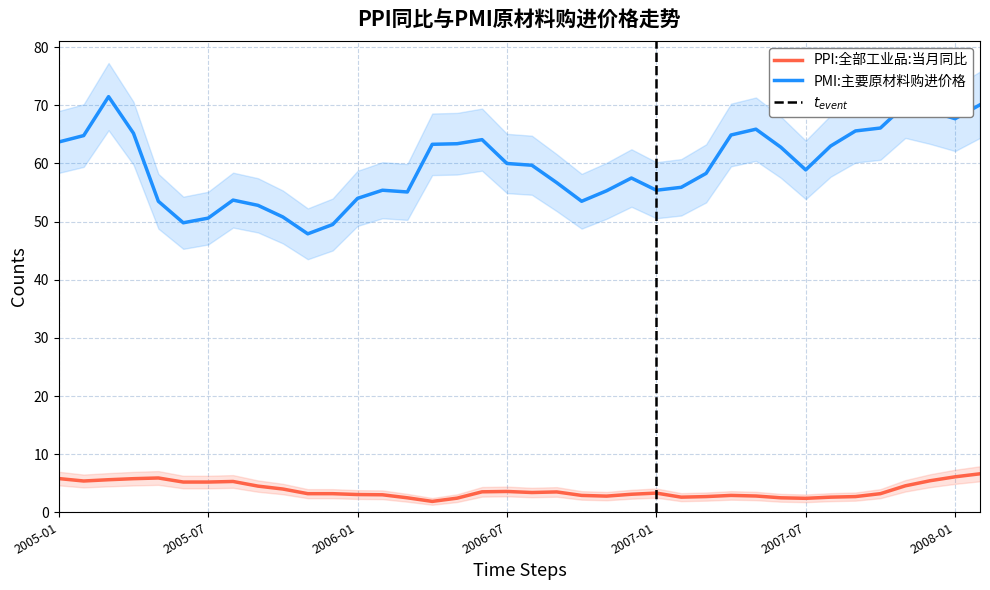

How many lines are shown in the chart?

2